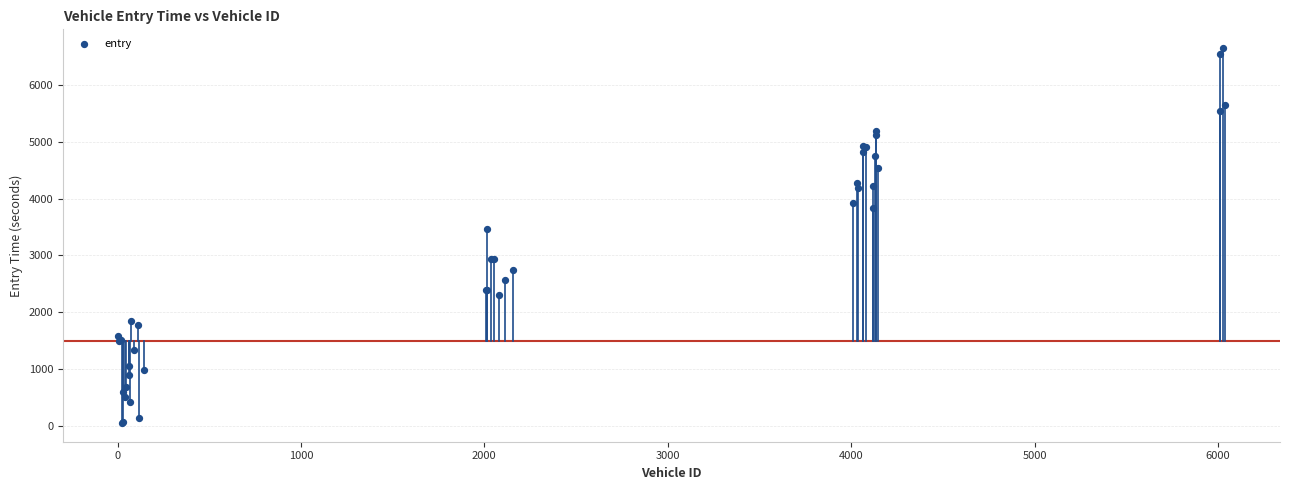

What Y value in the scatter plot is closest to 3349?

3467.9